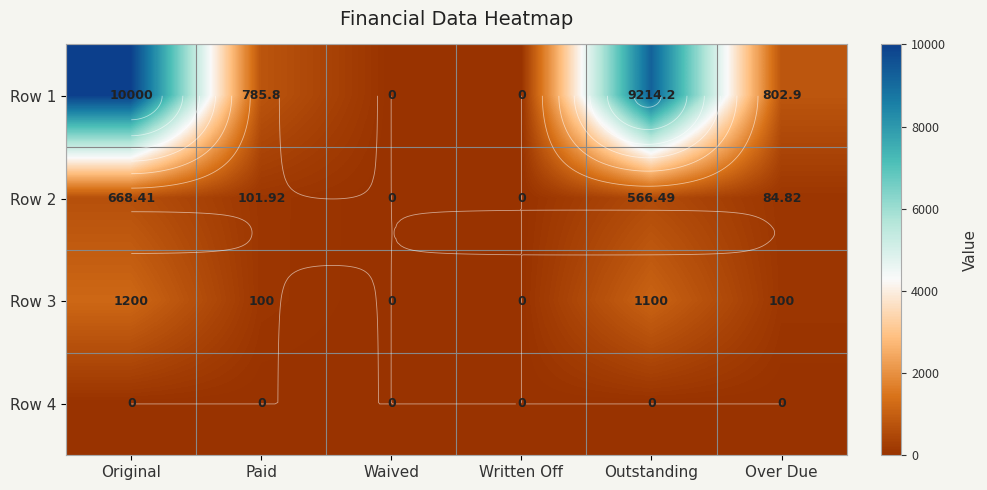

What is the difference between the second highest and minimum values in the Row 2 series?

566.5